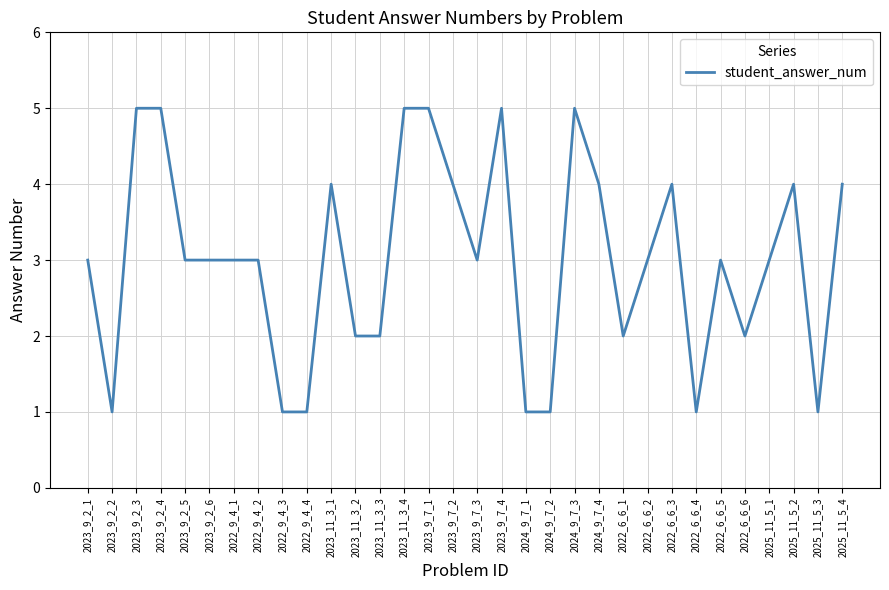

What is the maximum value shown in the chart?

5